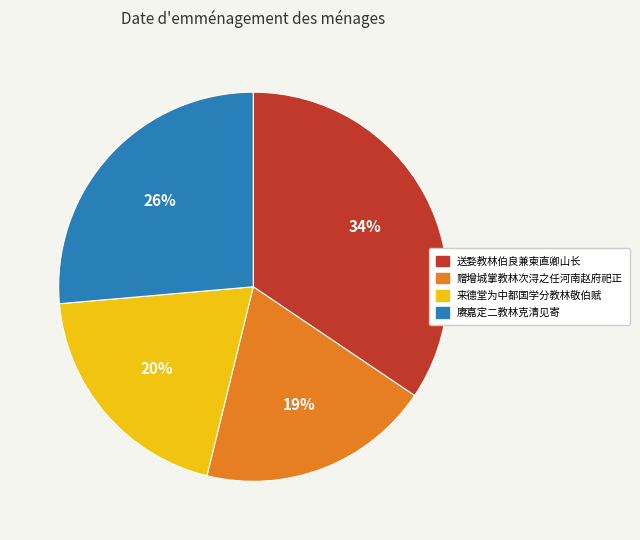

What is the largest slice in the pie chart?

送婺教林伯良兼柬直卿山长